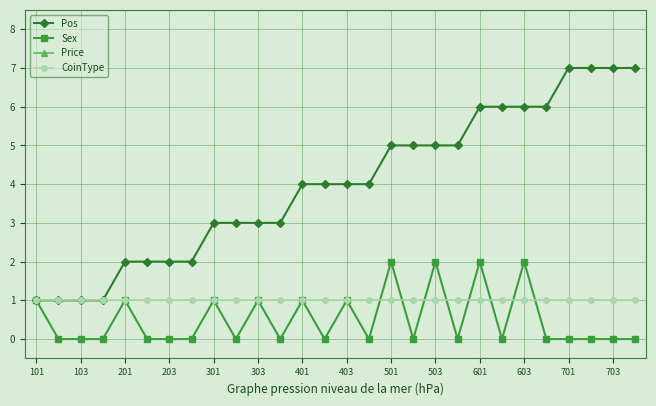

List the series in order of their peak value, lowest first.

CoinType, Sex, Pos, Price